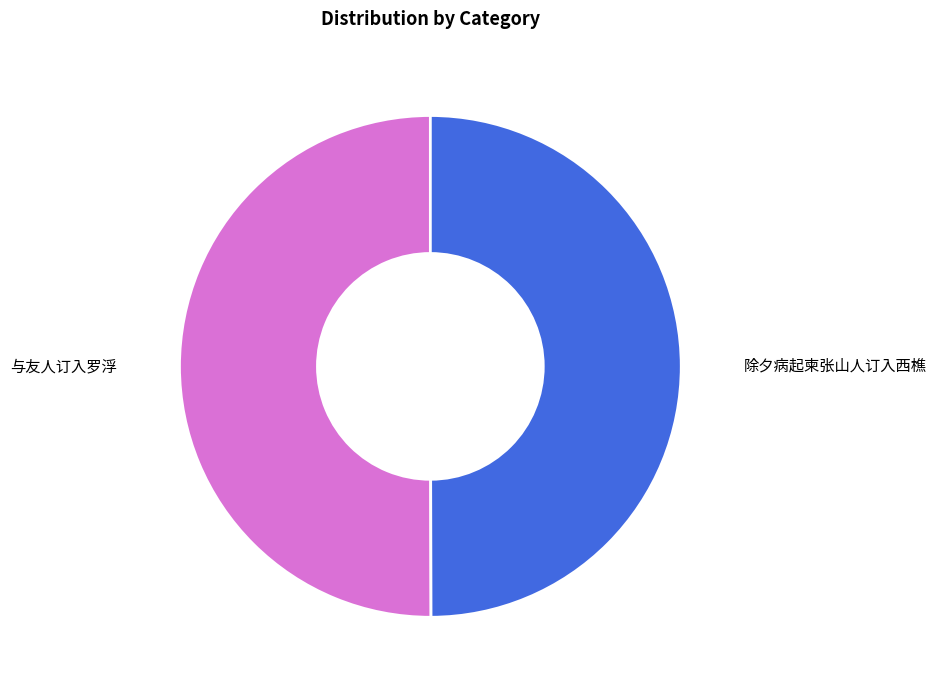

Combined, do 除夕病起柬张山人订入西樵 and 与友人订入罗浮 account for over 50%?

Yes